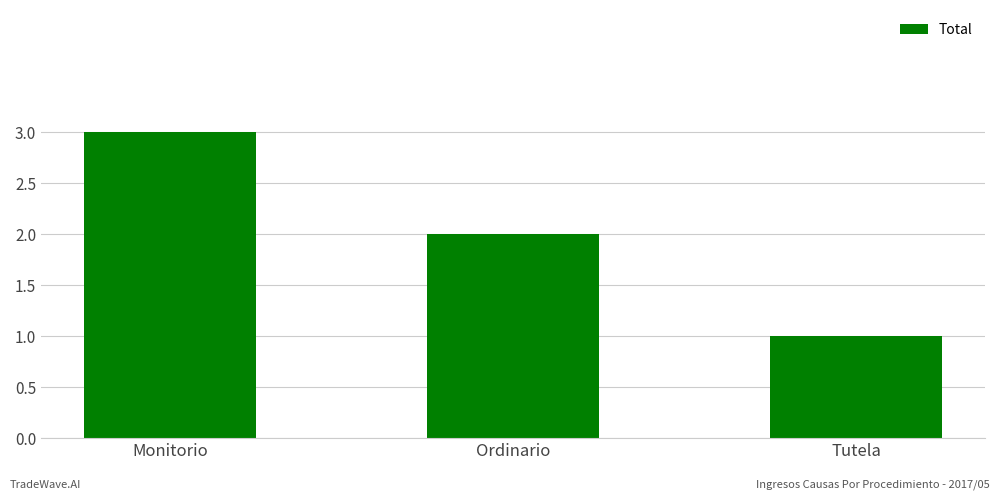

Count the number of data series in this chart.

1